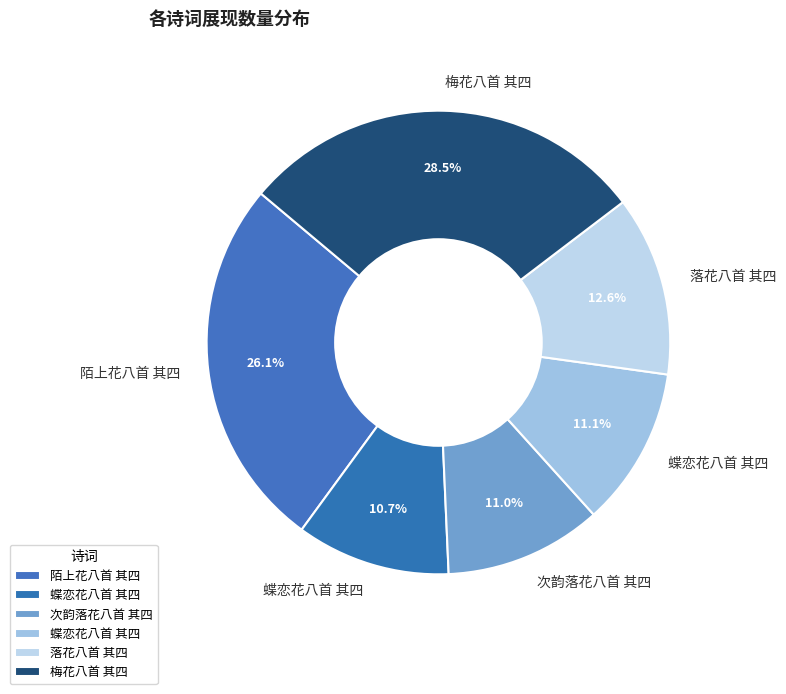

Which slice is the smallest?

蝶恋花八首 其四